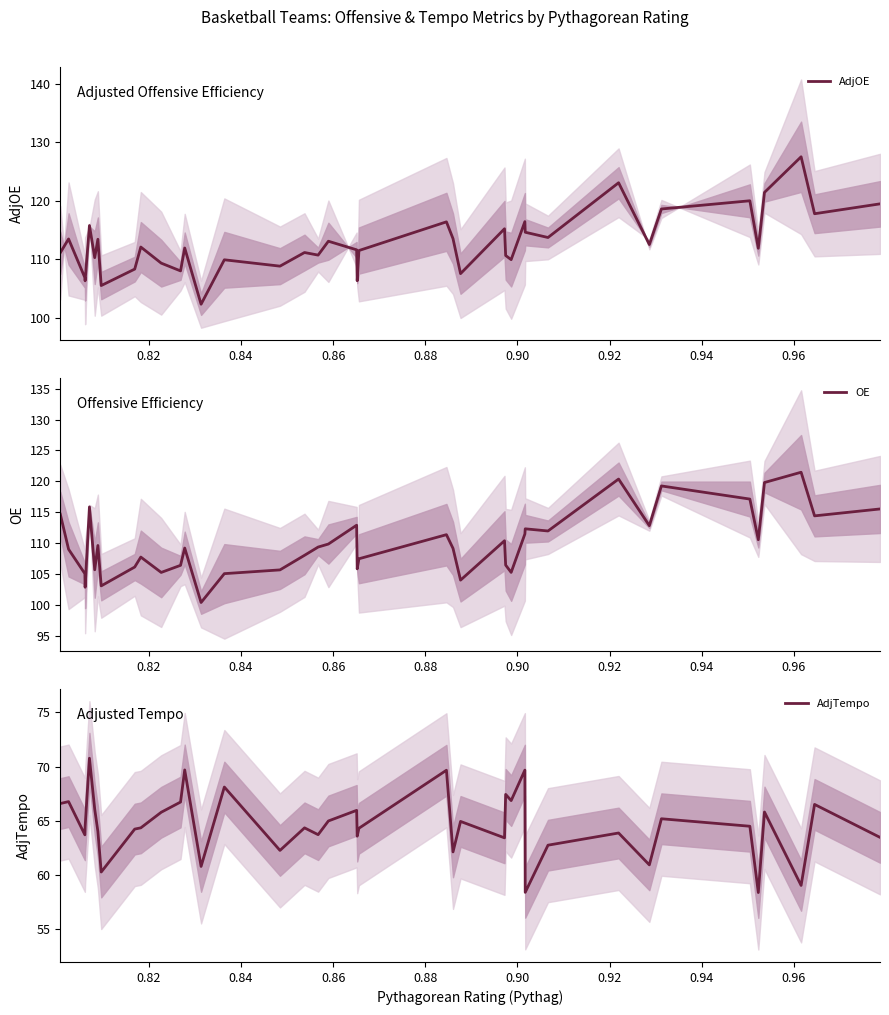

What is the maximum value for AdjOE?

127.5